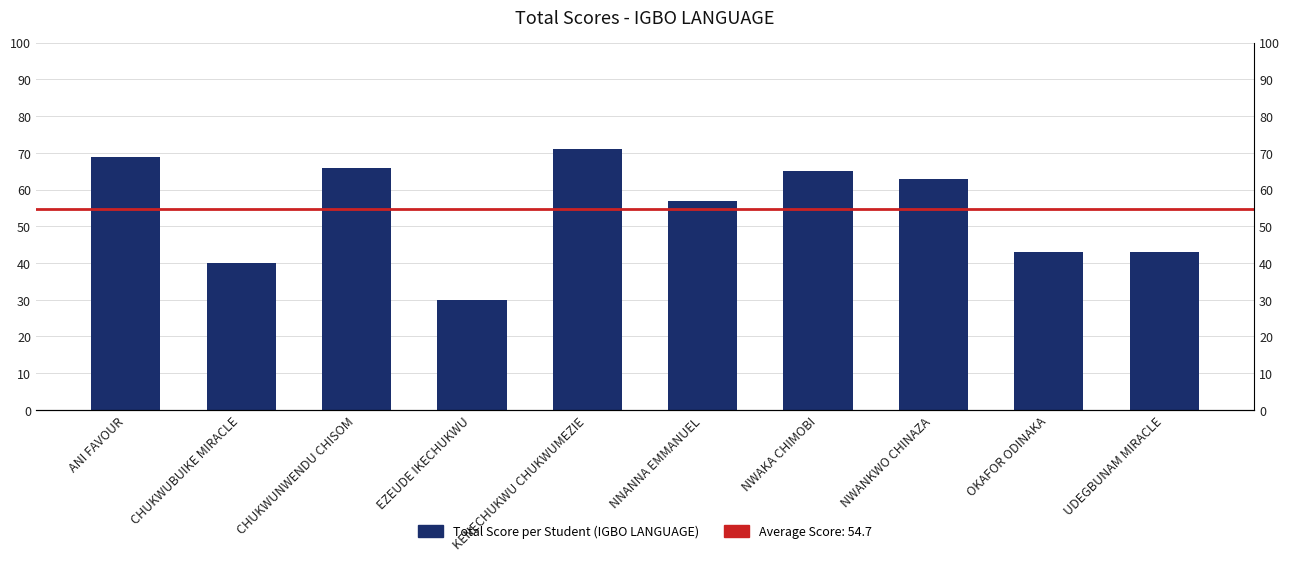

Is it true that the value at CHUKWUNWENDU CHISOM is 28?

False